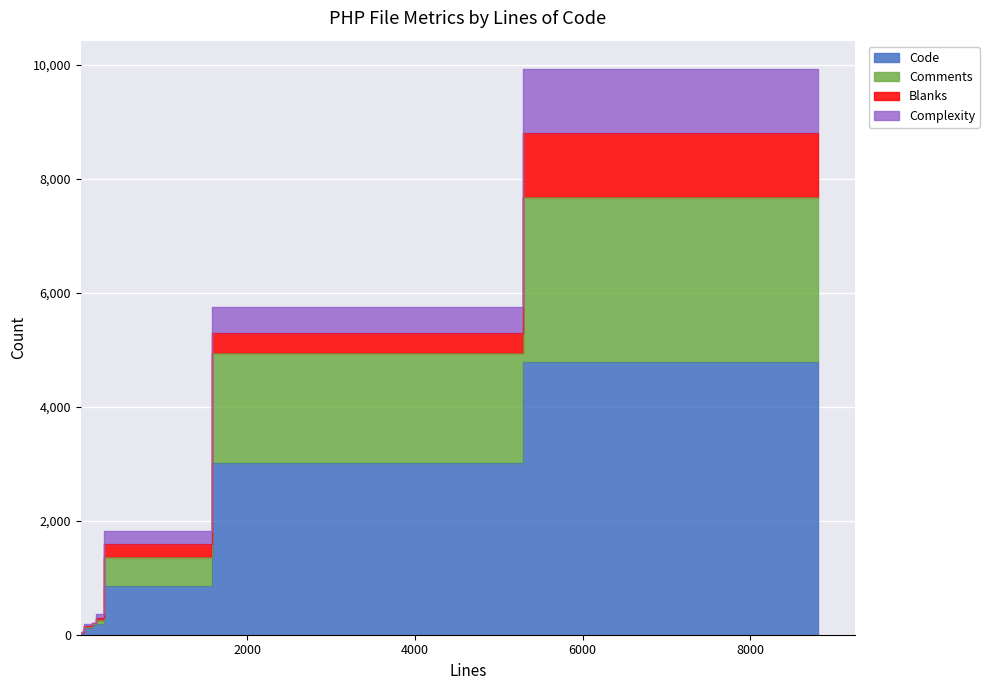

What is the spread (max minus min) of values at 17?

1